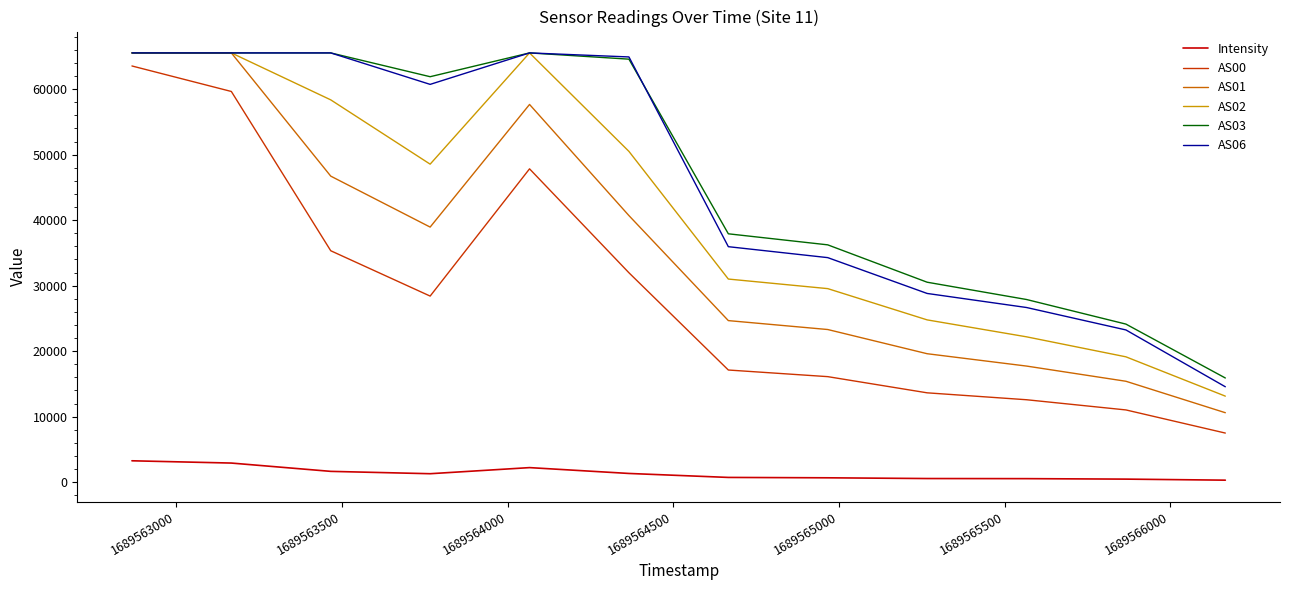

True or false: AS00 and AS03 cross at least once.

False